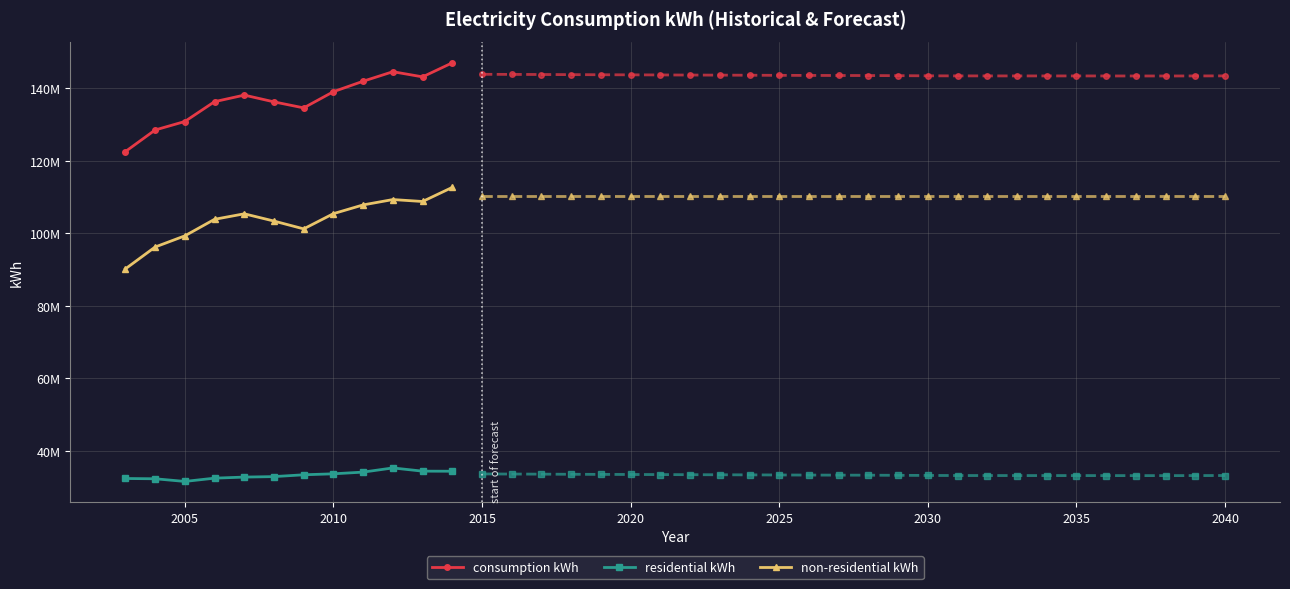

The value of non-residential kWh at 2030 is 35701226. True or false?

False